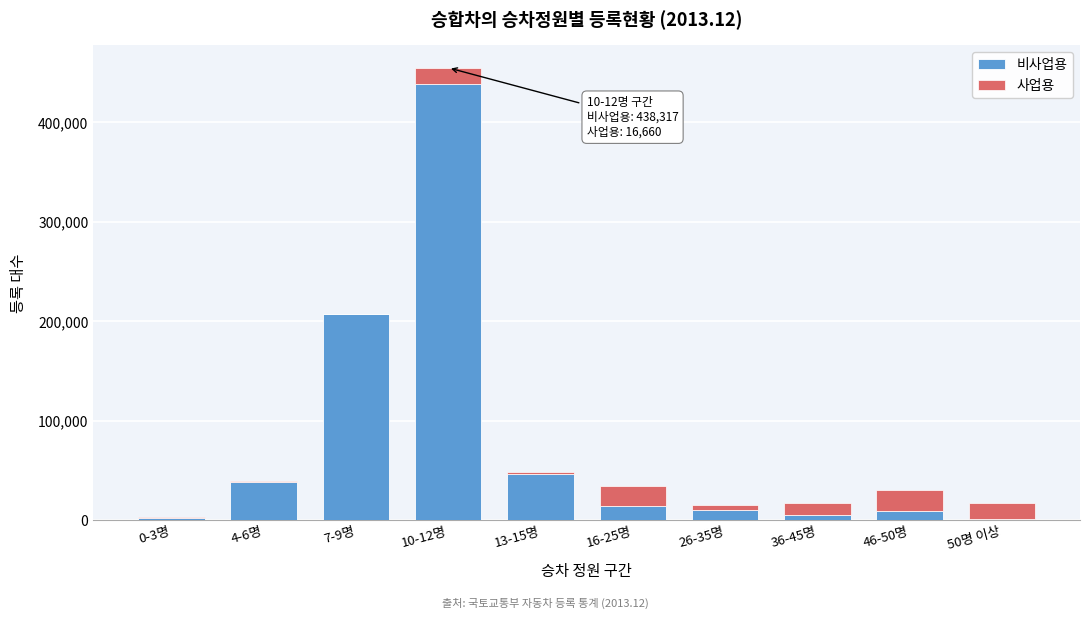

At which category is the sum across all series the highest?

10-12명